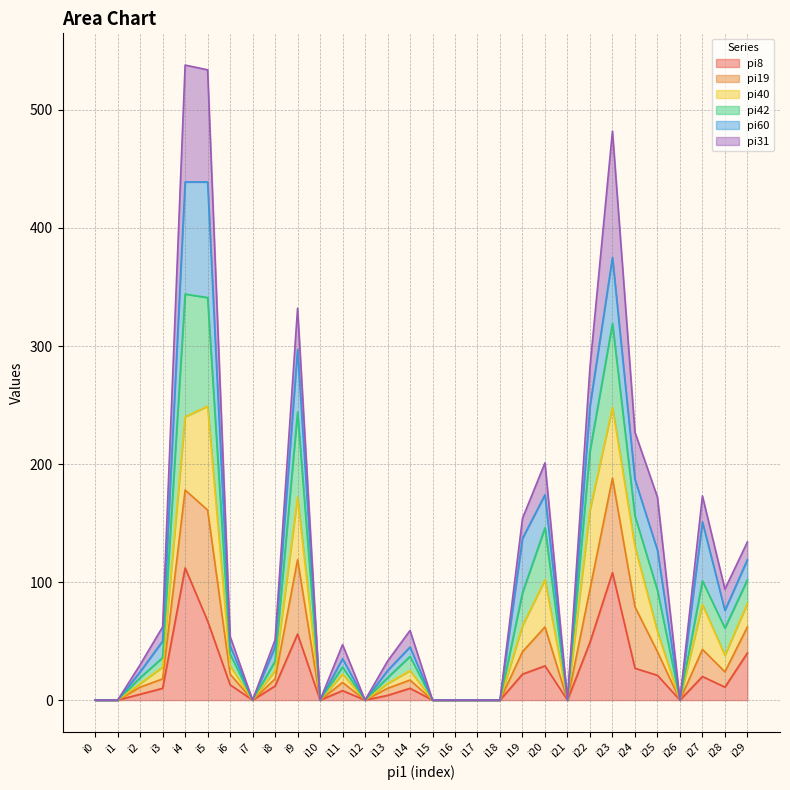

Is it true that pi8 equals -43 at i1?

False